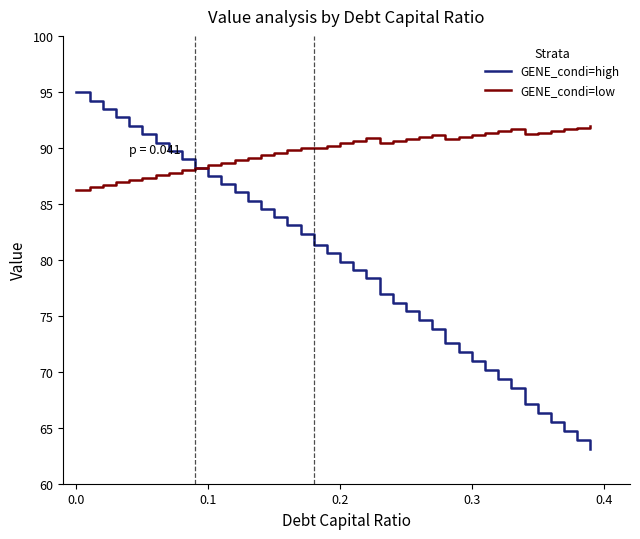

Rank the series by their maximum value, from highest to lowest.

GENE_condi=high, GENE_condi=low